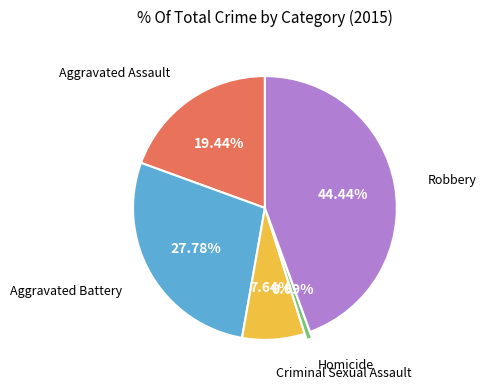

What is the ratio of the value at Criminal Sexual Assault to the value at Aggravated Assault?

0.4